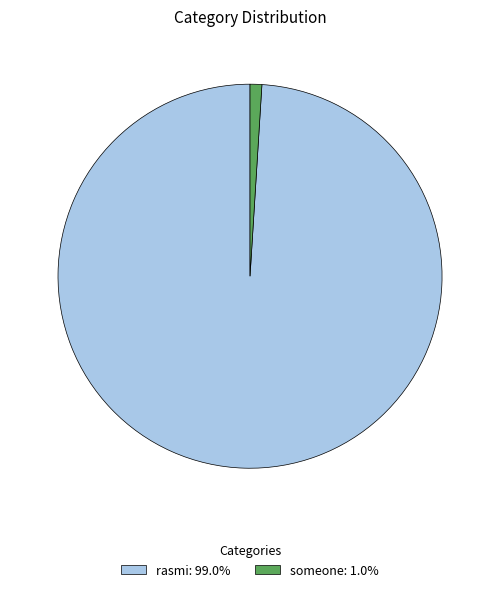

Which slice is the largest?

rasmi